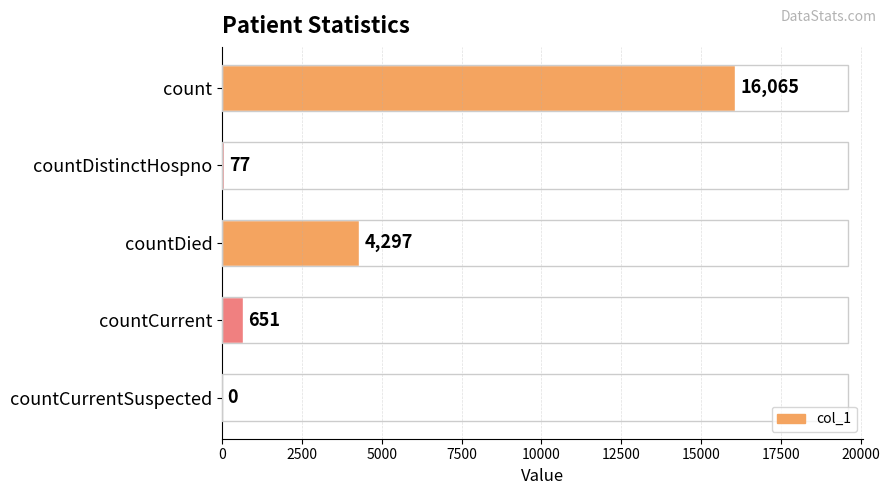

What is the change in value from countDied to countCurrentSuspected?

-4297